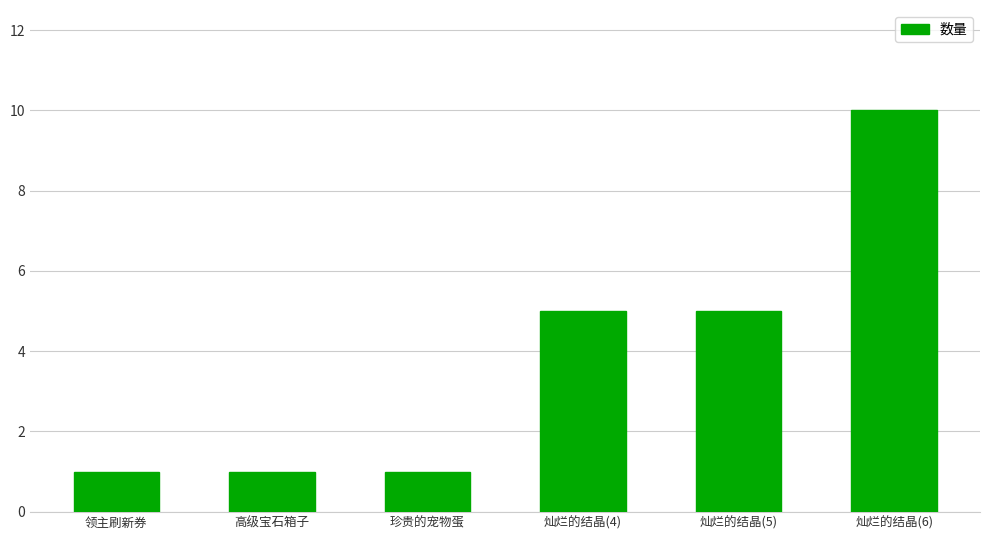

What is the ratio of the value at 珍贵的宠物蛋 to the value at 灿烂的结晶(4)?

0.2